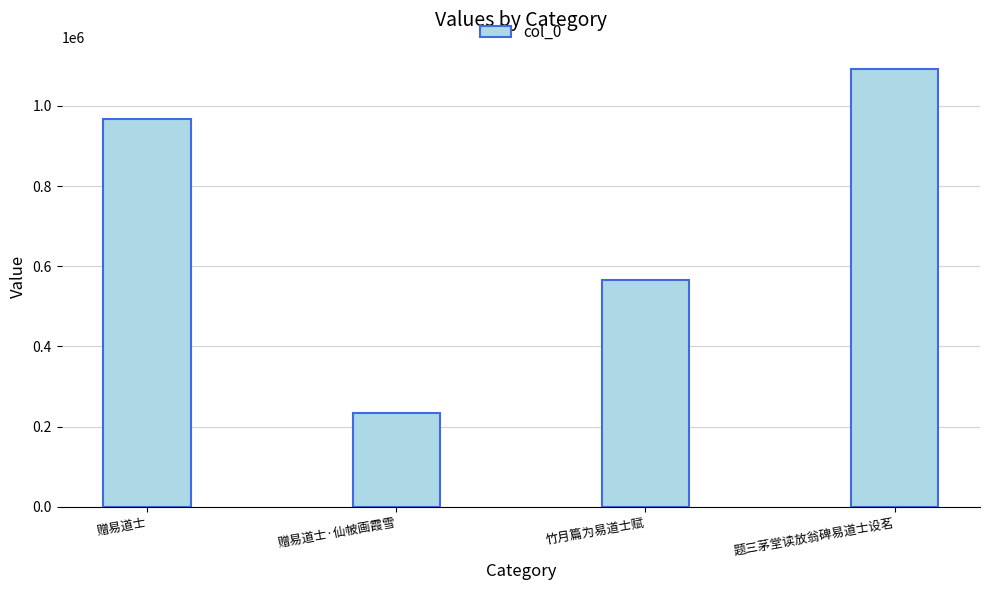

List the labels in order of value, smallest first.

赠易道士·仙帔画霞雪, 竹月篇为易道士赋, 赠易道士, 题三茅堂读放翁碑易道士设茗